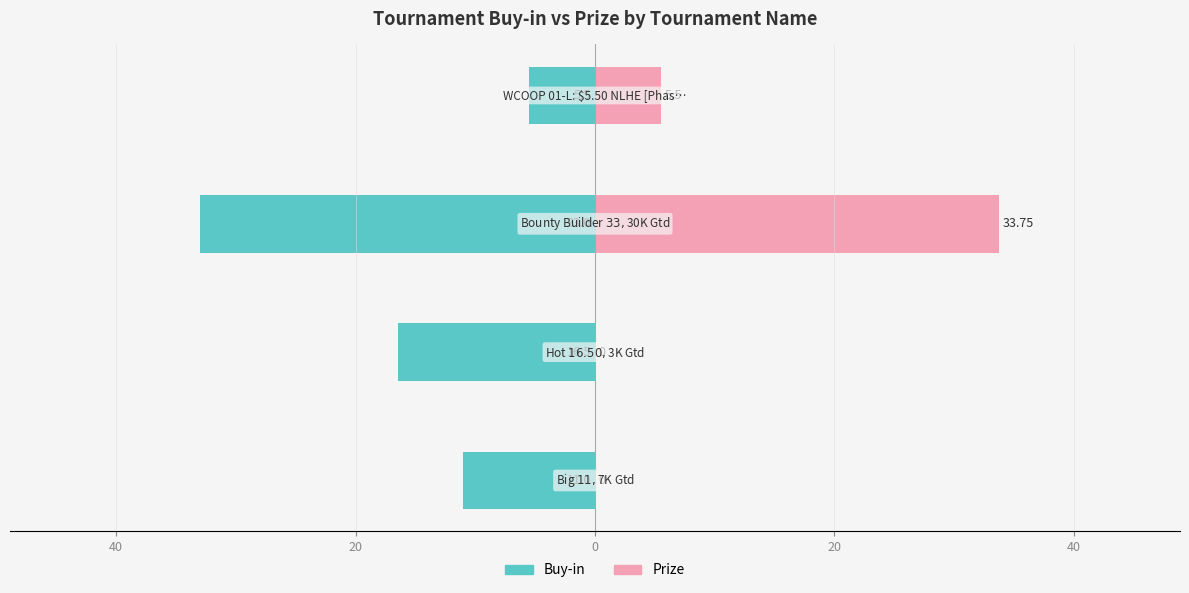

What is the difference between the highest and lowest values at 0?

11.0